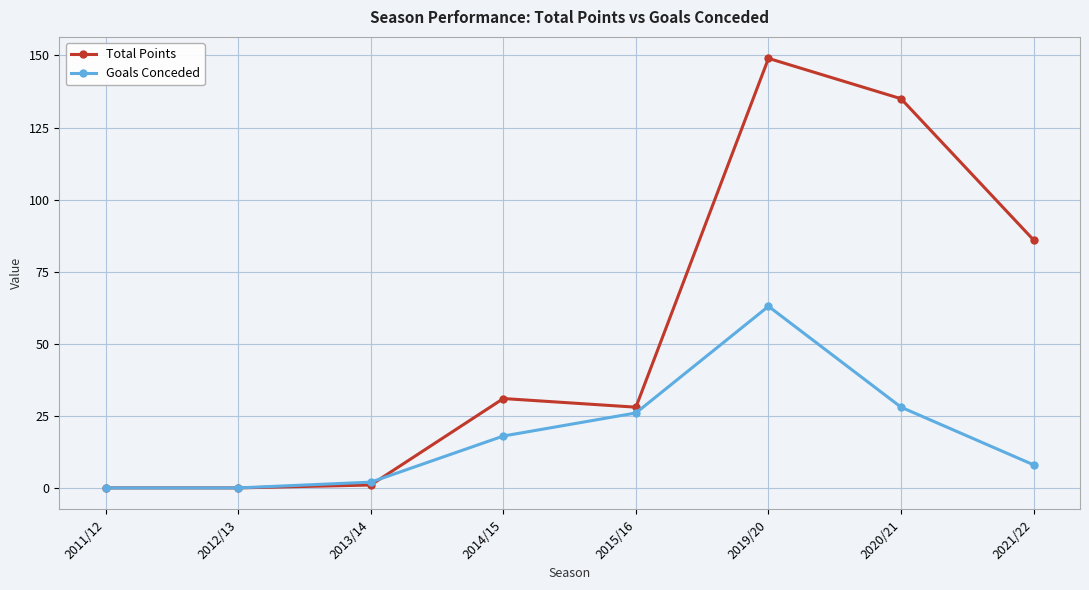

What is the label of the 5th point from the left?

2015/16